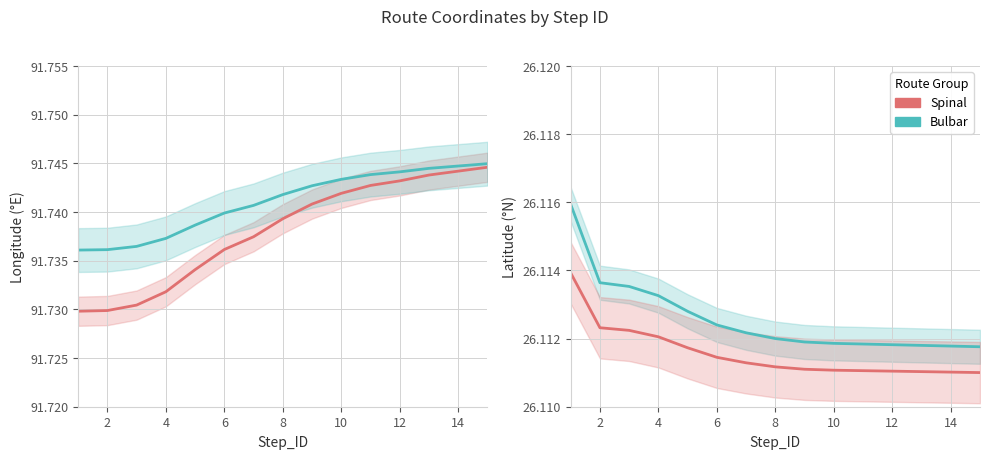

Does the chart have visible grid lines?

Yes